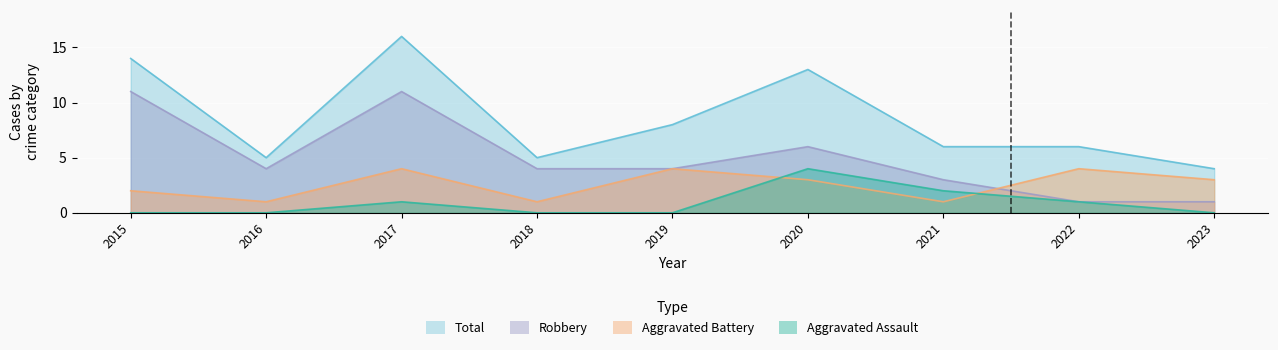

Reading left to right, list all the values displayed in this chart.

Aggravated Assault: 0	0	1	0	0	4	2	1	0
Aggravated Battery: 2	1	4	1	4	3	1	4	3
Robbery: 11	4	11	4	4	6	3	1	1
Total: 14	5	16	5	8	13	6	6	4